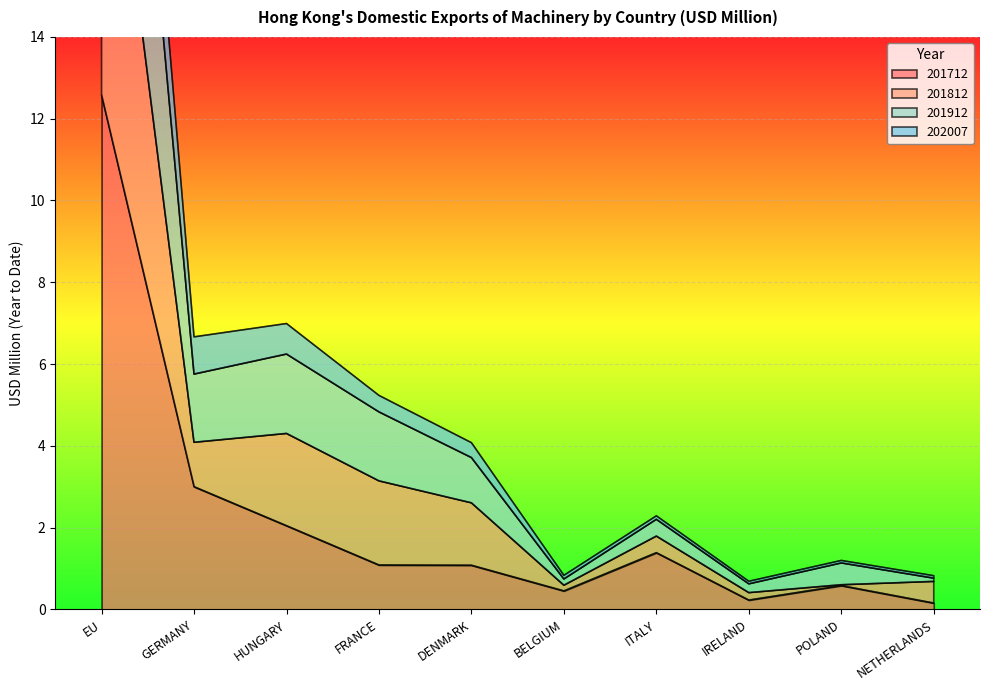

True or false: 201712 has a value of 0.6 at FRANCE.

False